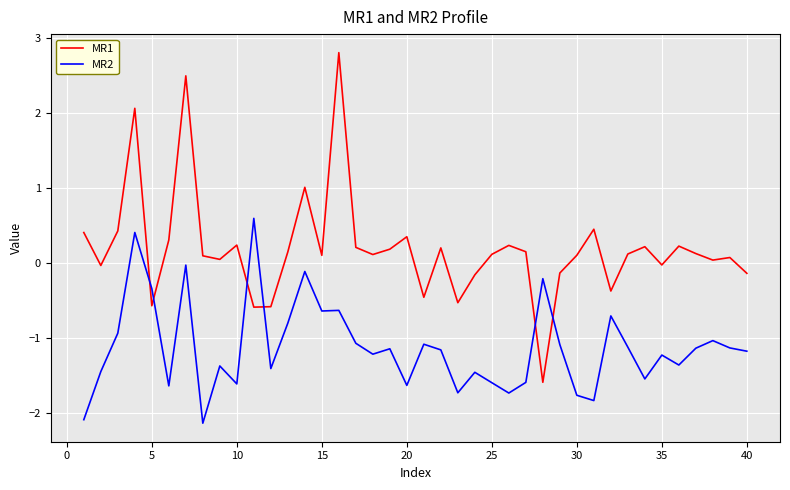

What is the lowest value of the MR1 series?

-1.6